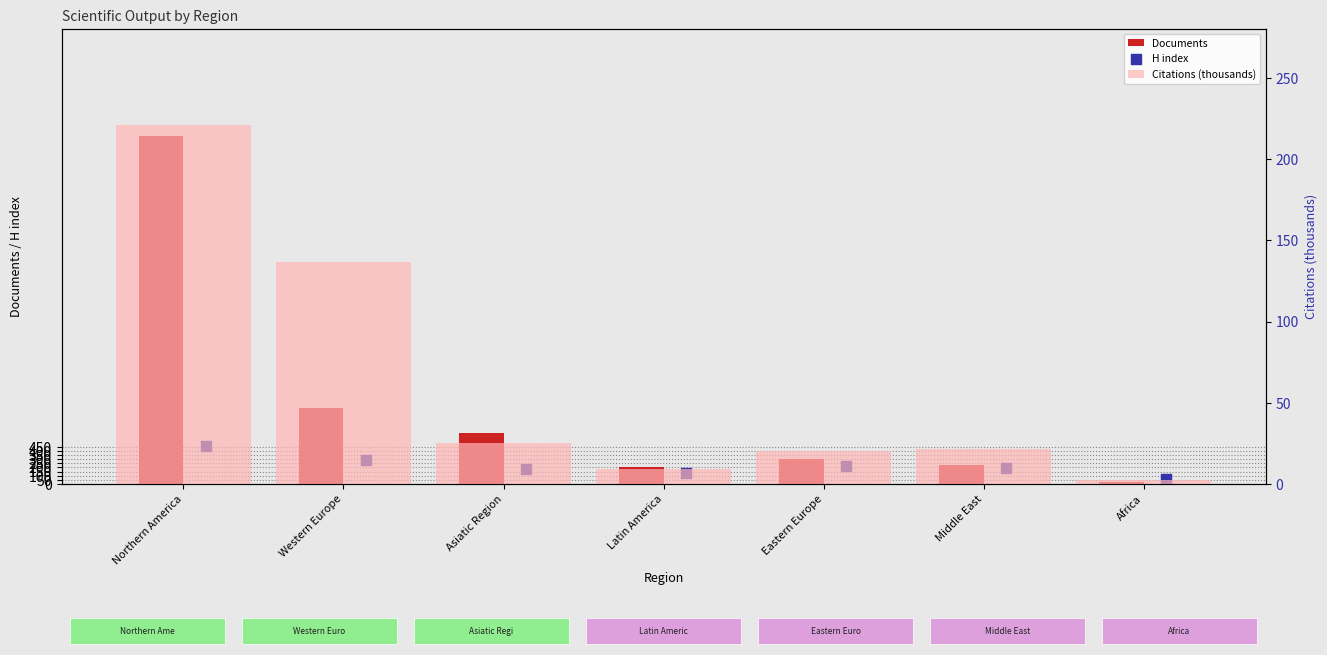

Which series has the largest Y range (max minus min)?

Documents